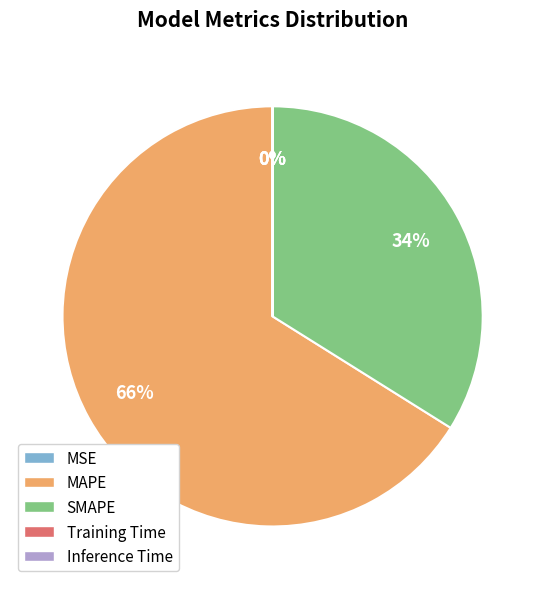

To the nearest percent, what percentage of the pie is SMAPE?

34%